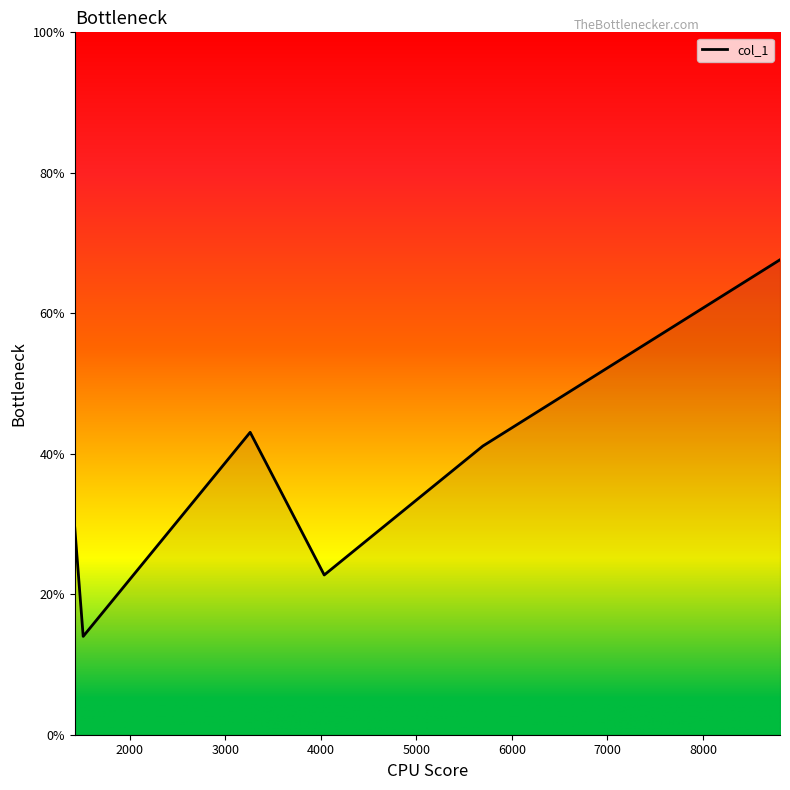

What is the difference between the maximum and minimum values?

53.6